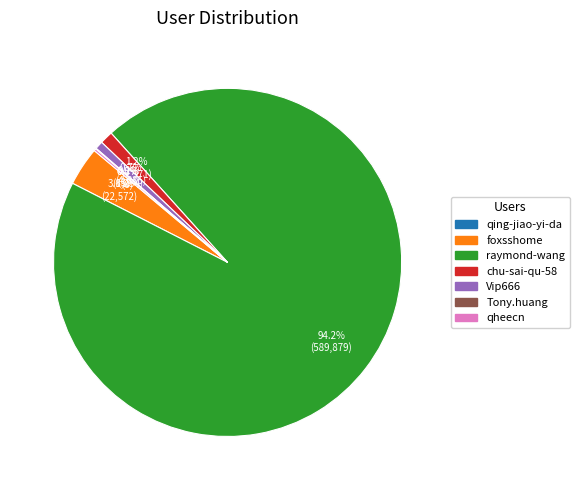

How much of the chart is everything except foxsshome?

96.4%